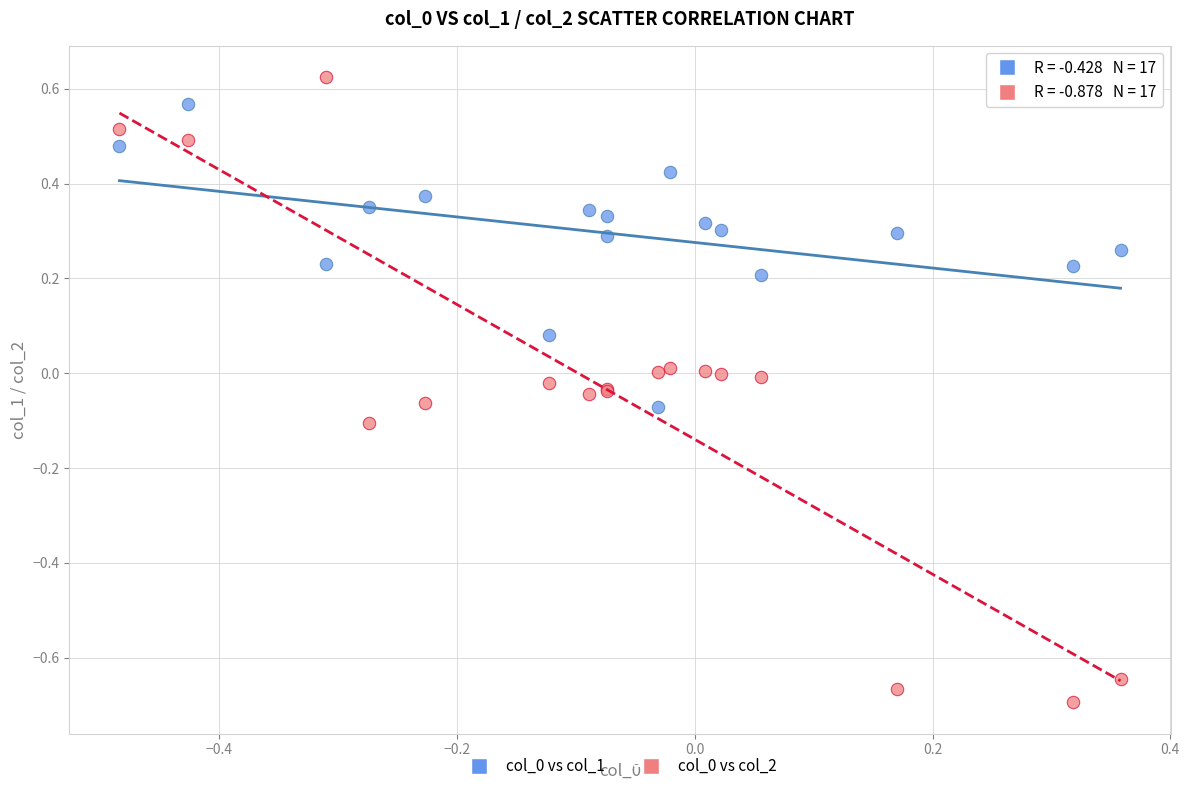

What is the X range (max minus min) for the scatter plot?

0.8